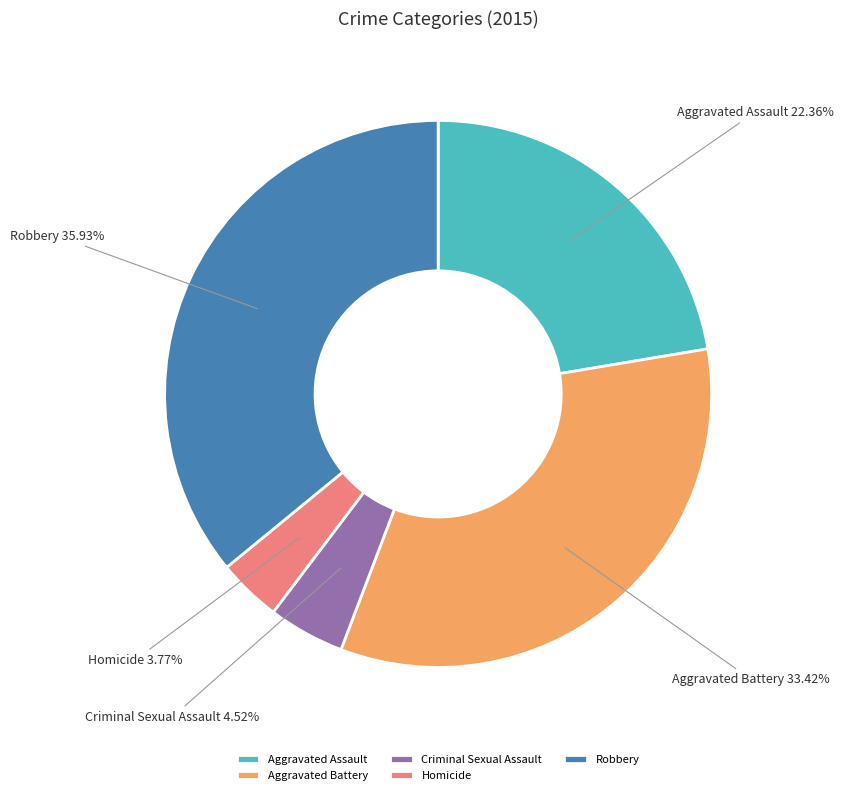

How many segments does this pie chart have?

5